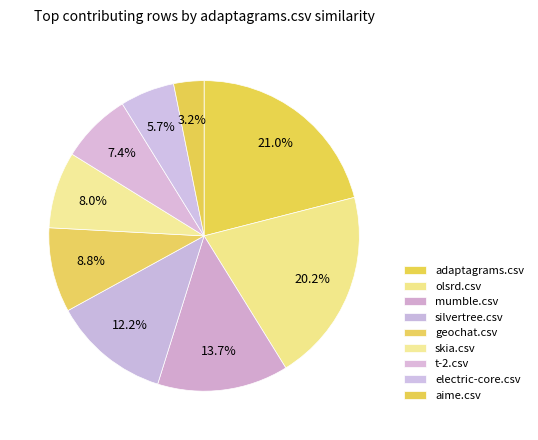

How many segments does this pie chart have?

9